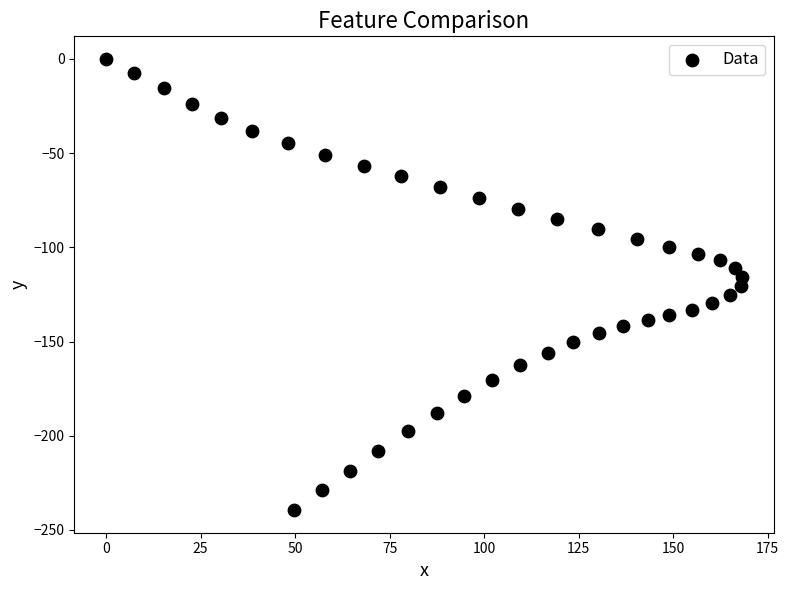

What is the range of X values (max minus min)?

168.2